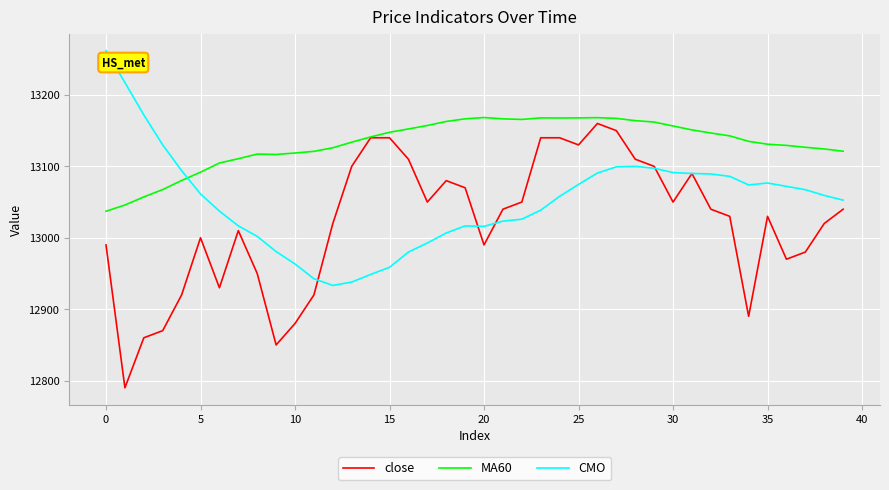

List the series in order of their overall mean, lowest first.

close, CMO, MA60